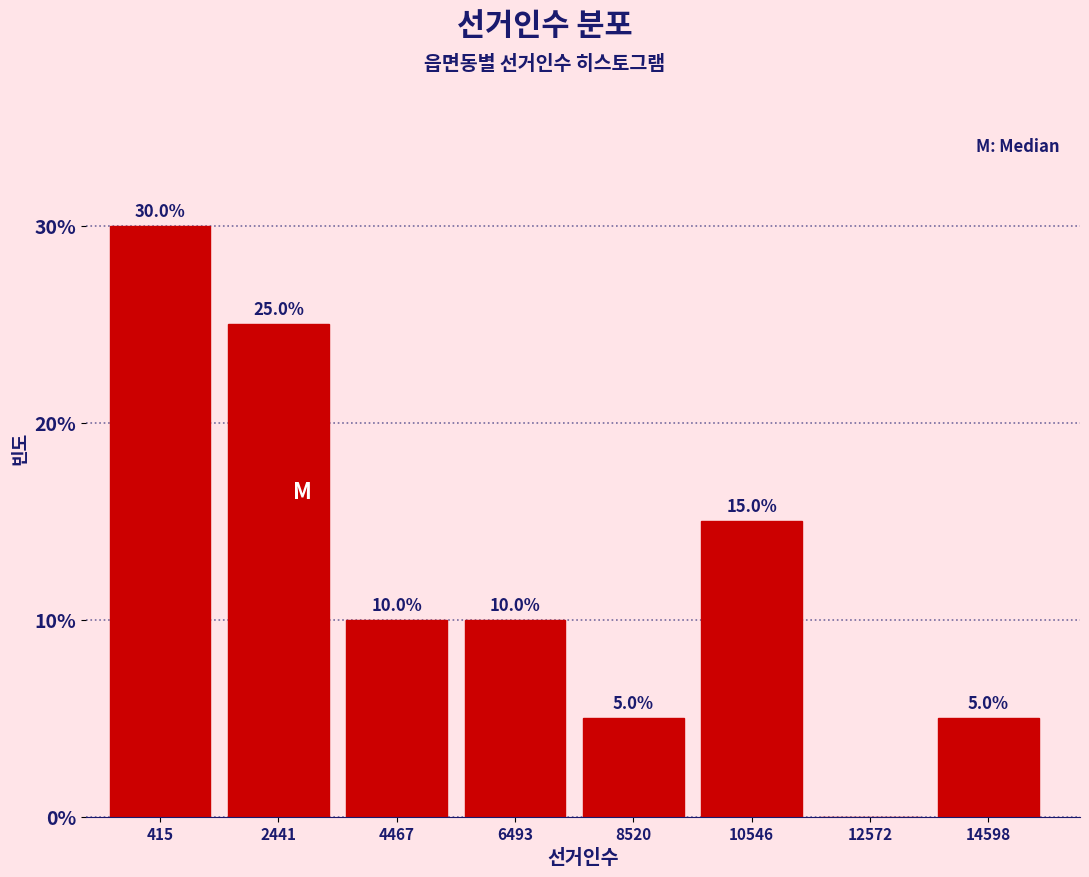

Reading left to right, extract all data points from this chart.

415=30	2441=25	4467=10	6493=10	8520=5	10546=15	12572=0	14598=5